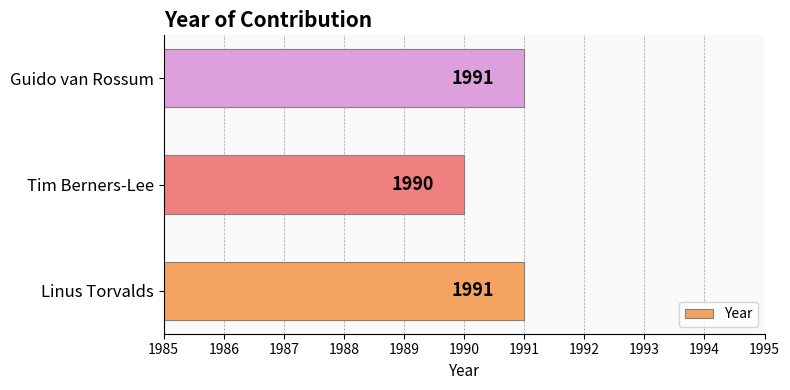

What is the change in value from Tim Berners-Lee to Guido van Rossum?

+1